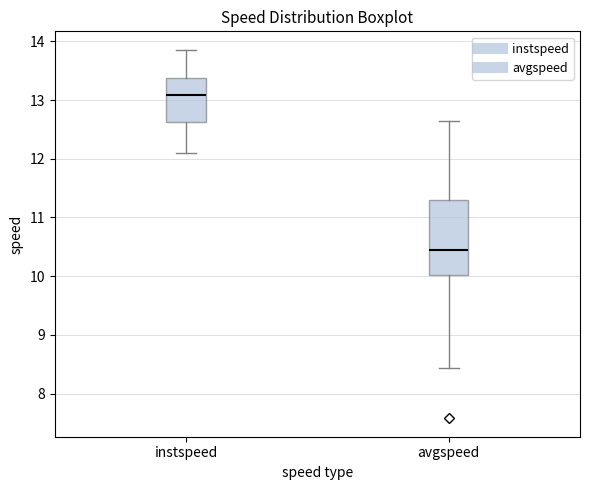

Where is the upper edge of the box for avgspeed on the y-axis? The values are not printed on the chart, so give them approximately, as read against the axis.

11.3